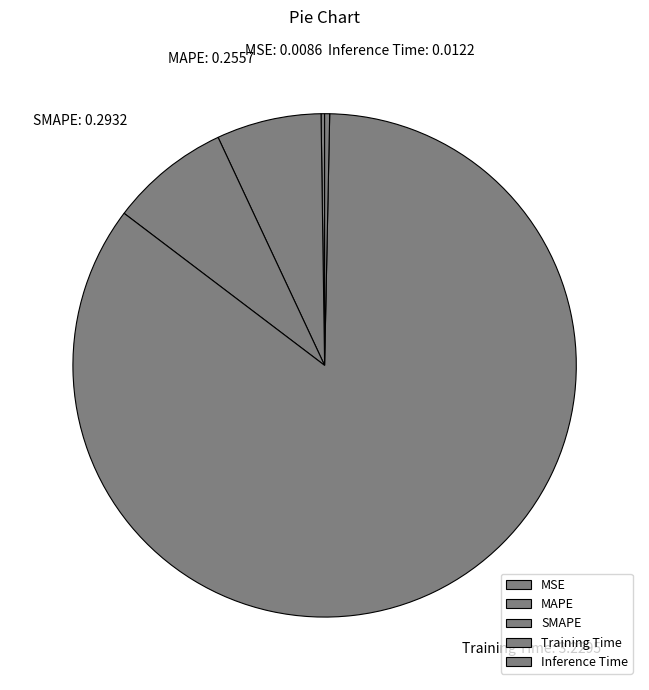

What is the largest slice in the pie chart?

Training Time